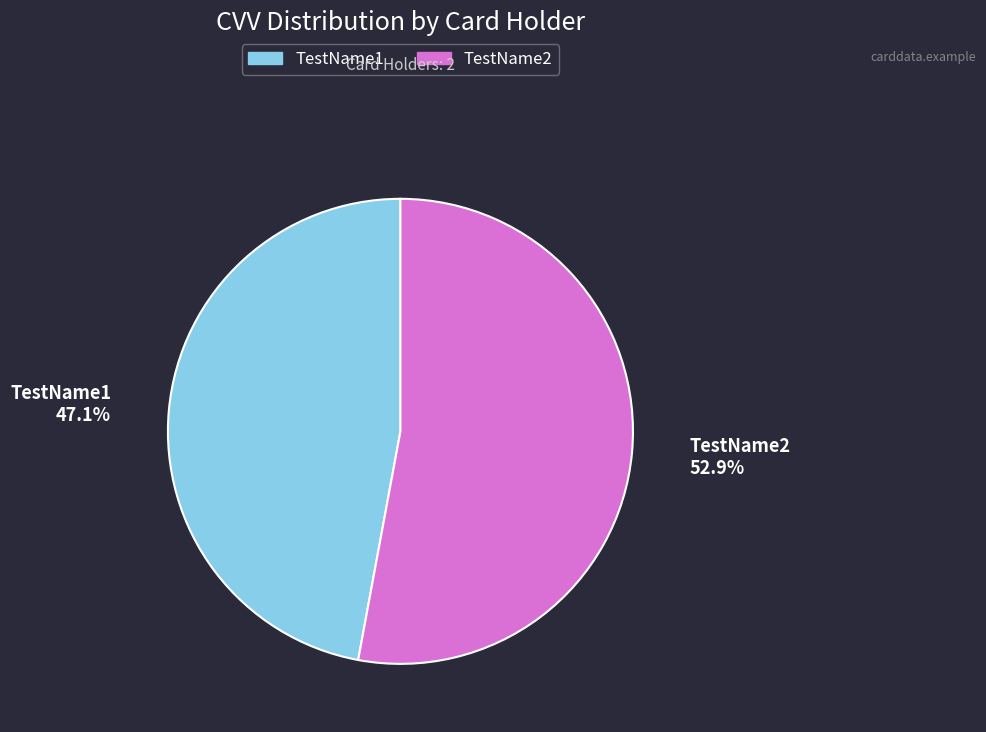

How much of the chart is everything except TestName2?

47.1%